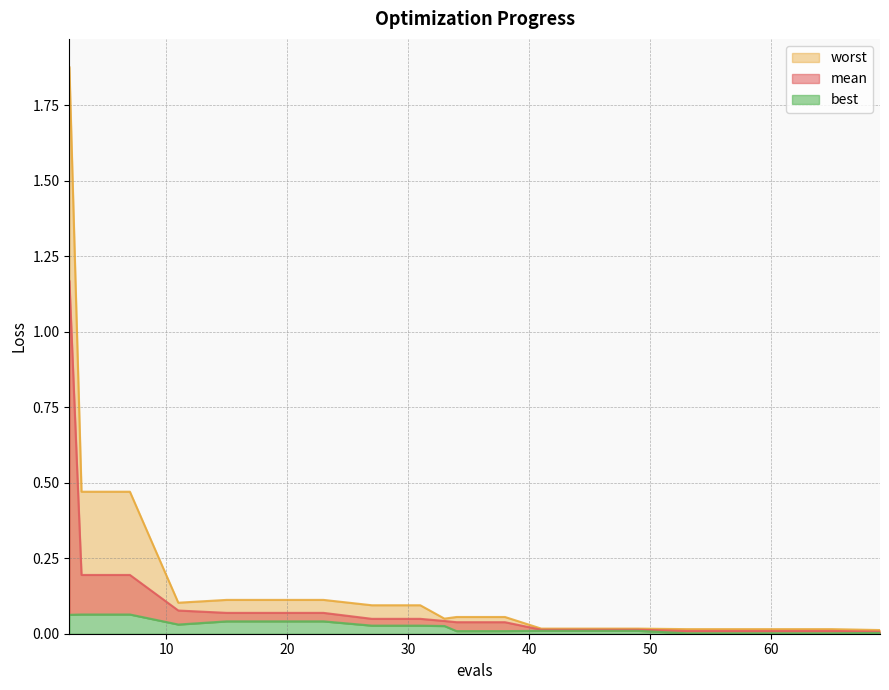

Reading left to right, list all the values displayed in this chart.

mean: 1.2	0.2	0.2	0.1	0.1	0.1	0.1	0.0	0.0	0.0	0.0	0.0	0.0	0.0	0.0	0.0	0.0	0.0	0.0	0.0
best: 0.1	0.1	0.1	0.0	0.0	0.0	0.0	0.0	0.0	0.0	0.0	0.0	0.0	0.0	0.0	0.0	0.0	0.0	0.0	0.0
worst: 1.9	0.5	0.5	0.1	0.1	0.1	0.1	0.1	0.1	0.0	0.1	0.1	0.0	0.0	0.0	0.0	0.0	0.0	0.0	0.0